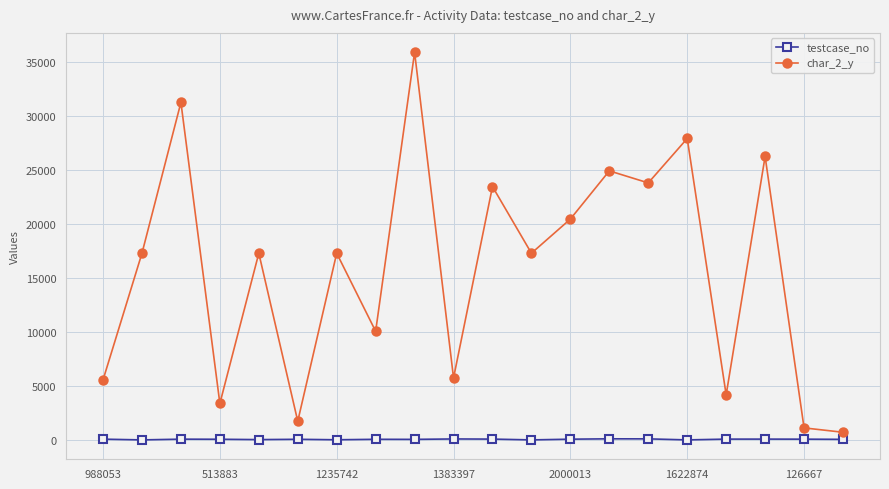

List the series in order of their overall mean, lowest first.

testcase_no, char_2_y